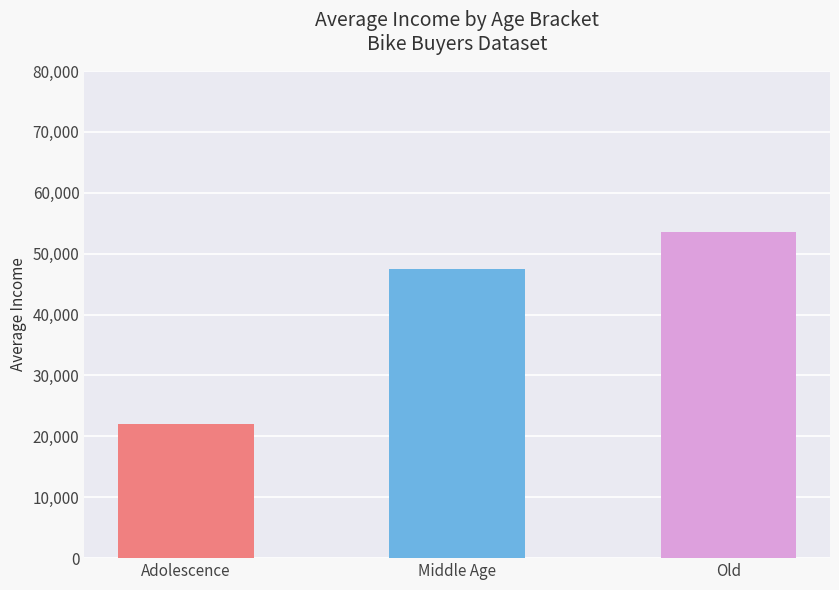

What is the difference between the values at Adolescence and Middle Age?

25500.0